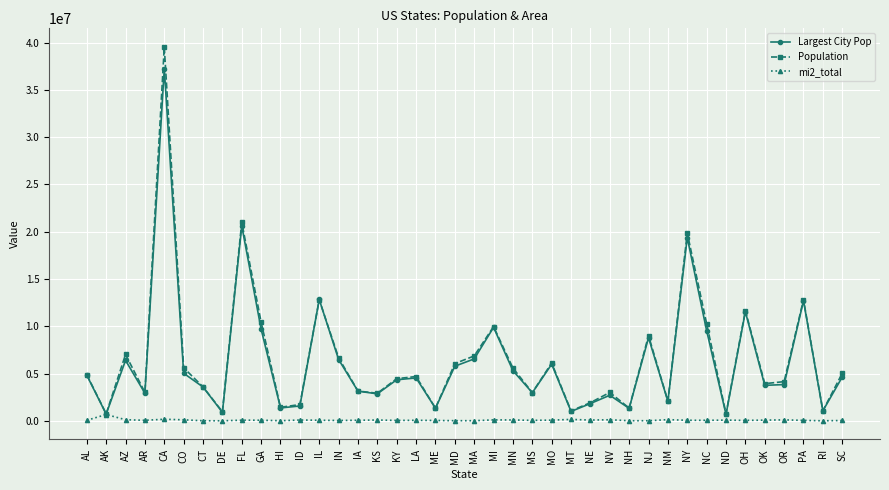

At how many categories does at least one series exceed 15475463?

3